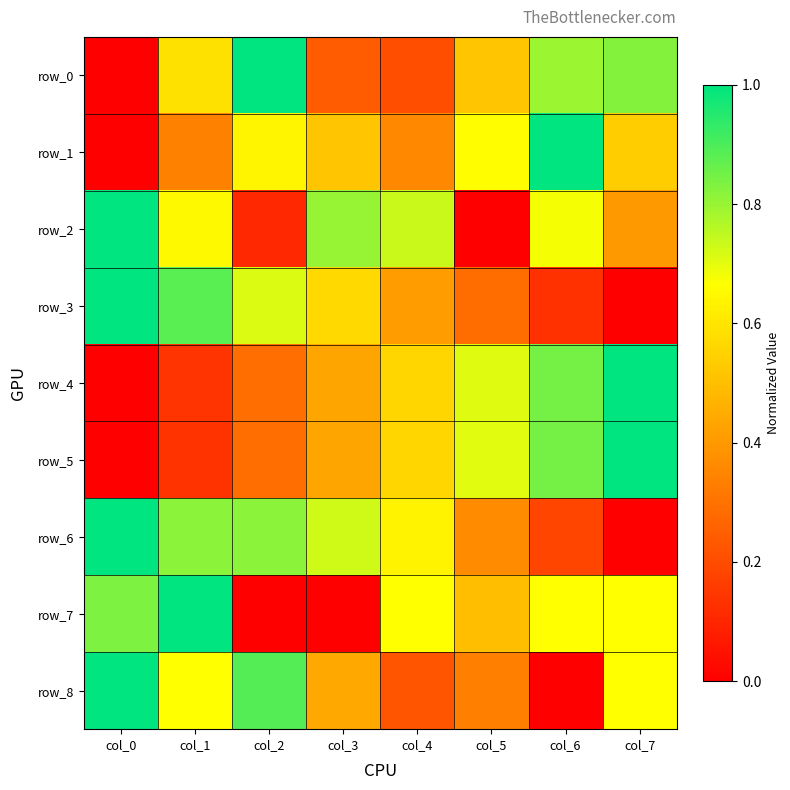

Reading left to right, list all the values displayed in this chart.

row_0: 0.0	0.6	1.0	0.2	0.2	0.5	0.8	0.8
row_1: 0.0	0.3	0.6	0.5	0.4	0.7	1.0	0.5
row_2: 1.0	0.6	0.1	0.8	0.7	0.0	0.7	0.4
row_3: 1.0	0.9	0.7	0.6	0.4	0.3	0.1	0.0
row_4: 0.0	0.1	0.3	0.4	0.6	0.7	0.8	1.0
row_5: 0.0	0.1	0.3	0.4	0.6	0.7	0.8	1.0
row_6: 1.0	0.8	0.8	0.7	0.6	0.4	0.2	0.0
row_7: 0.8	1.0	0.0	0.0	0.7	0.5	0.7	0.7
row_8: 1.0	0.7	0.9	0.4	0.2	0.3	0.0	0.7